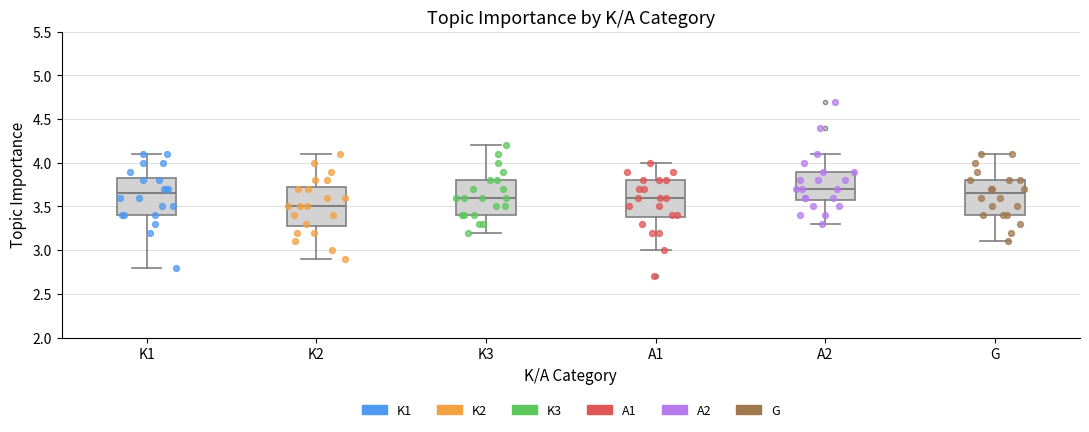

Where is the upper edge of the box for A2 on the y-axis? The values are not printed on the chart, so give them approximately, as read against the axis.

3.90